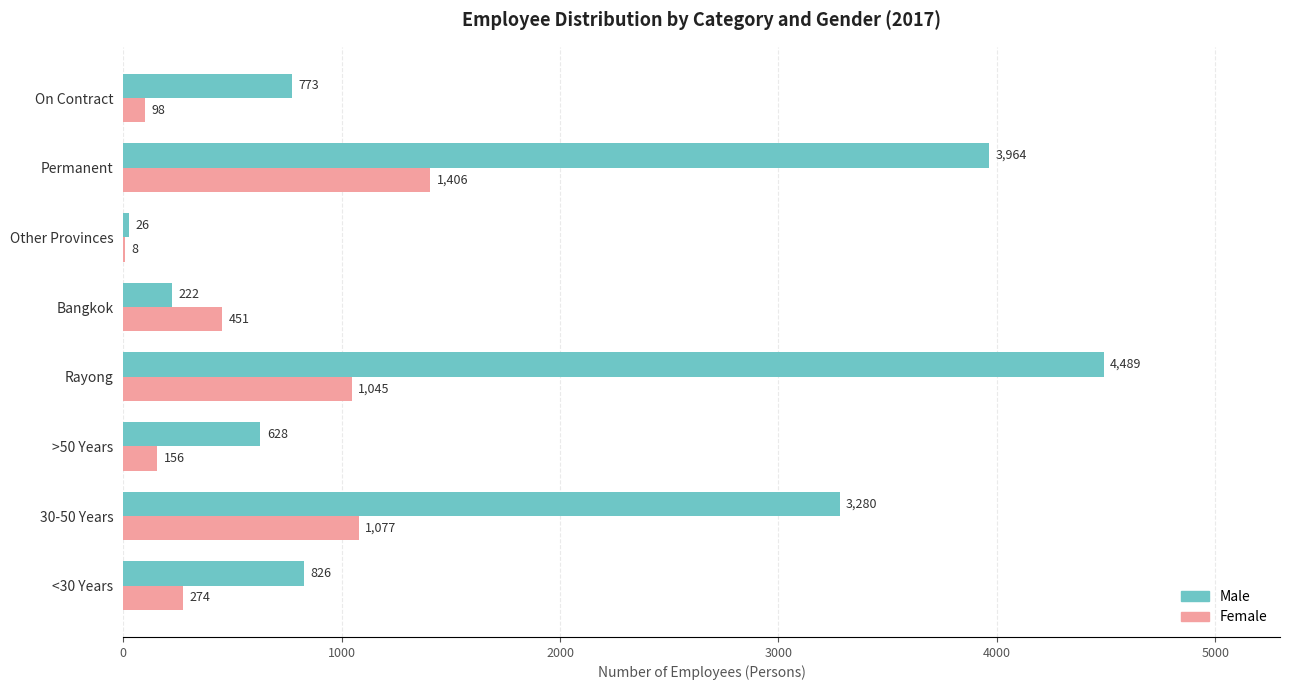

The value of Male at 30-50 Years is 4925. True or false?

False